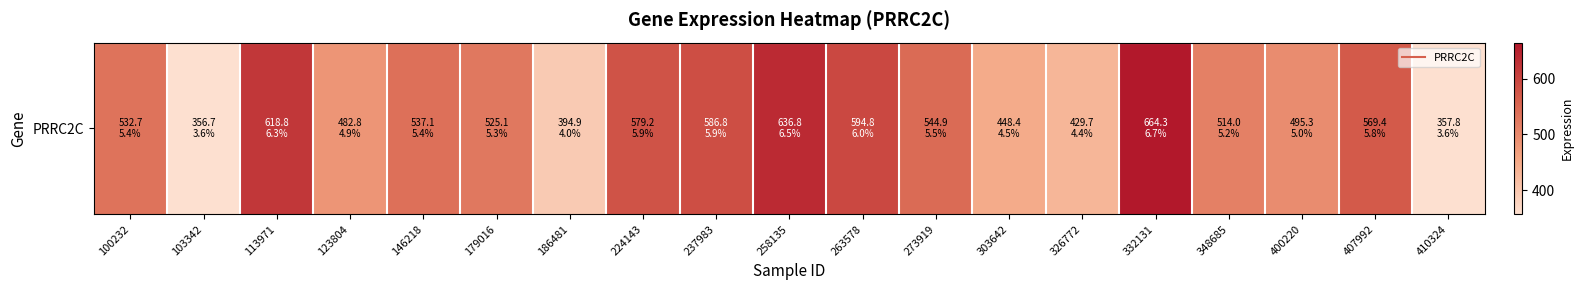

True or false: the data shows 514.0 at 348685.

True